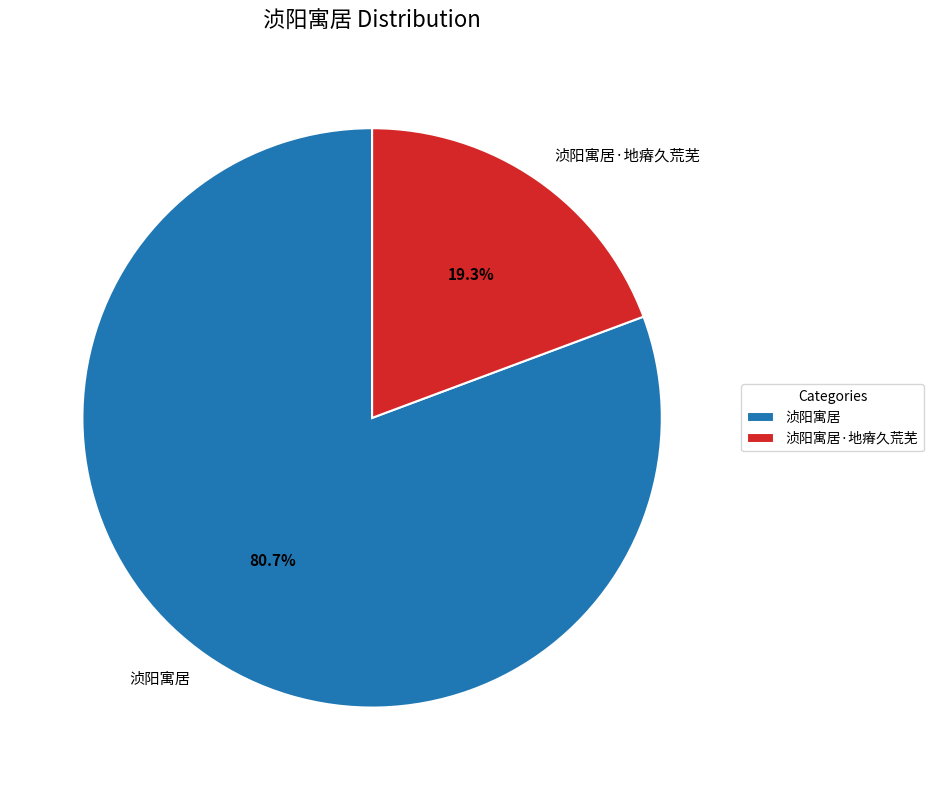

Rank the categories by value from lowest to highest.

浈阳寓居·地瘠久荒芜, 浈阳寓居